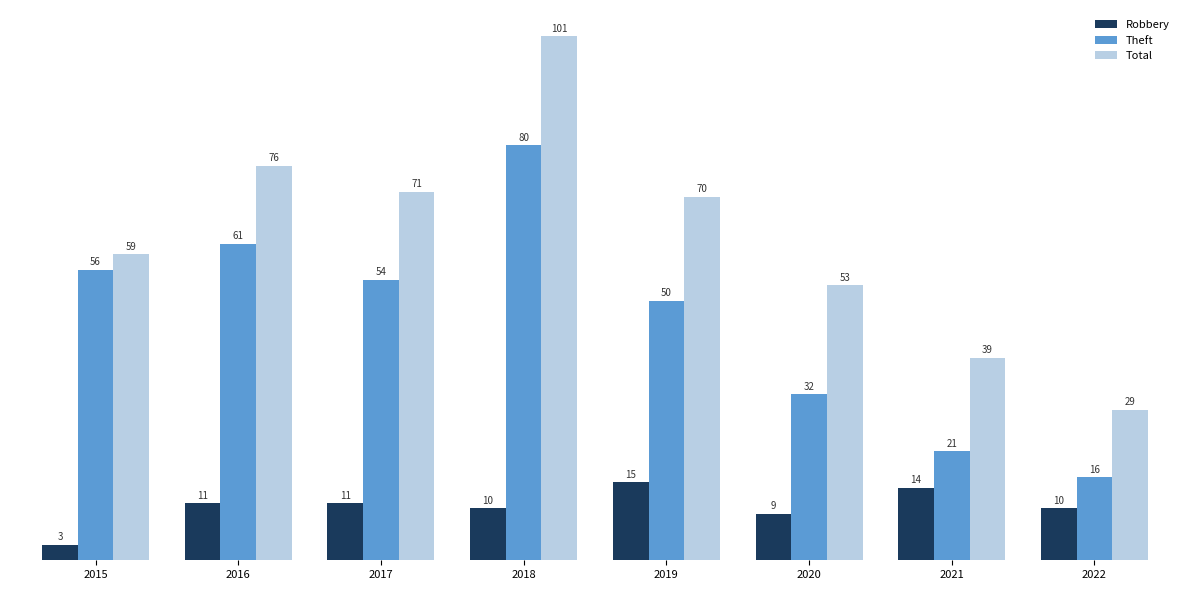

What is the difference between the maximum and minimum values in the Total series?

72